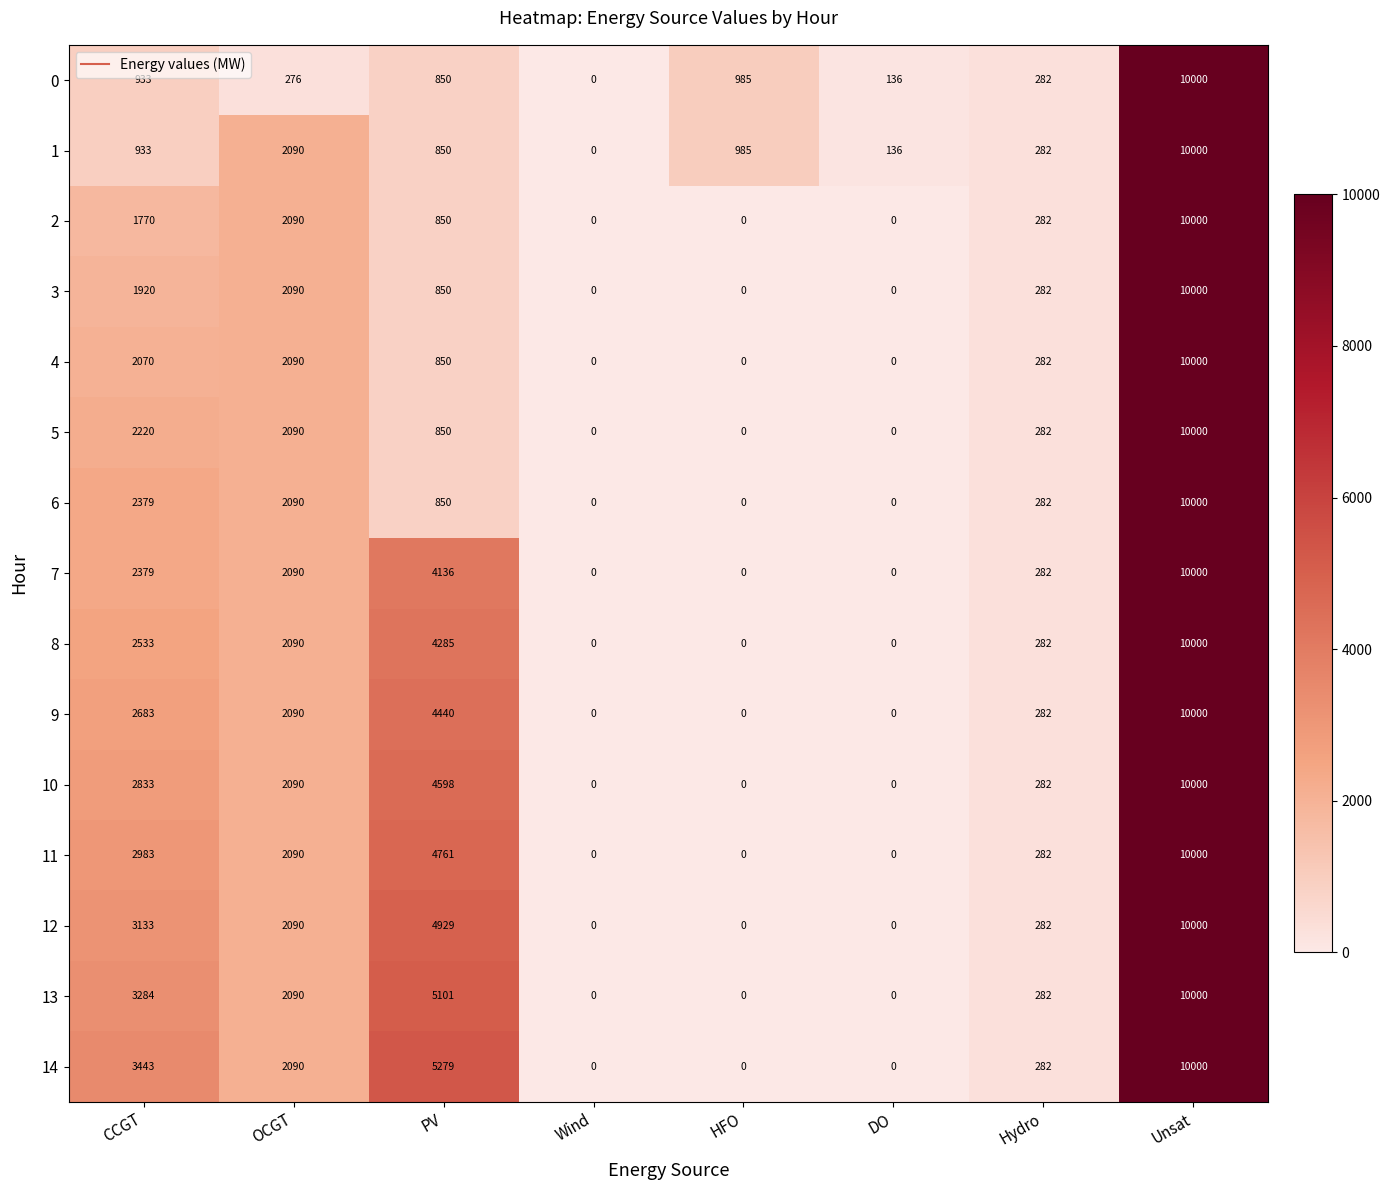

True or false: 14 has a value of -4315 at Wind.

False